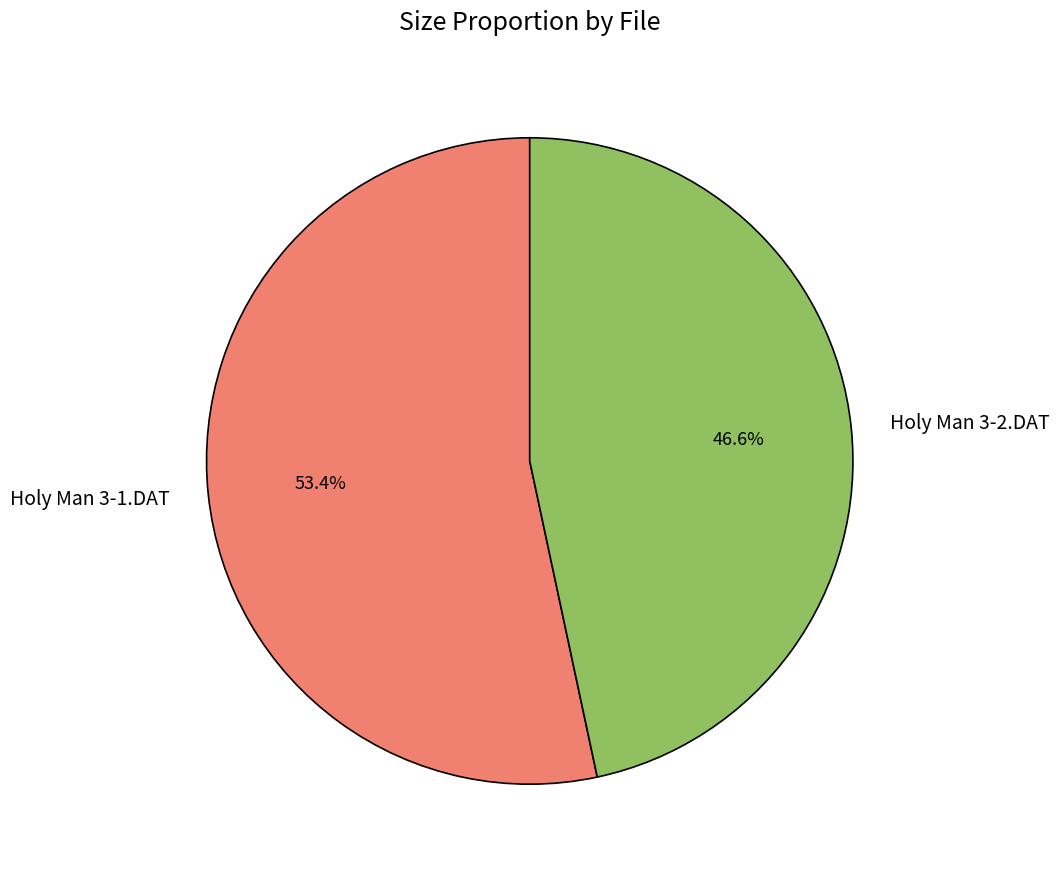

Does Holy Man 3-1.DAT account for over 50% of the chart?

Yes